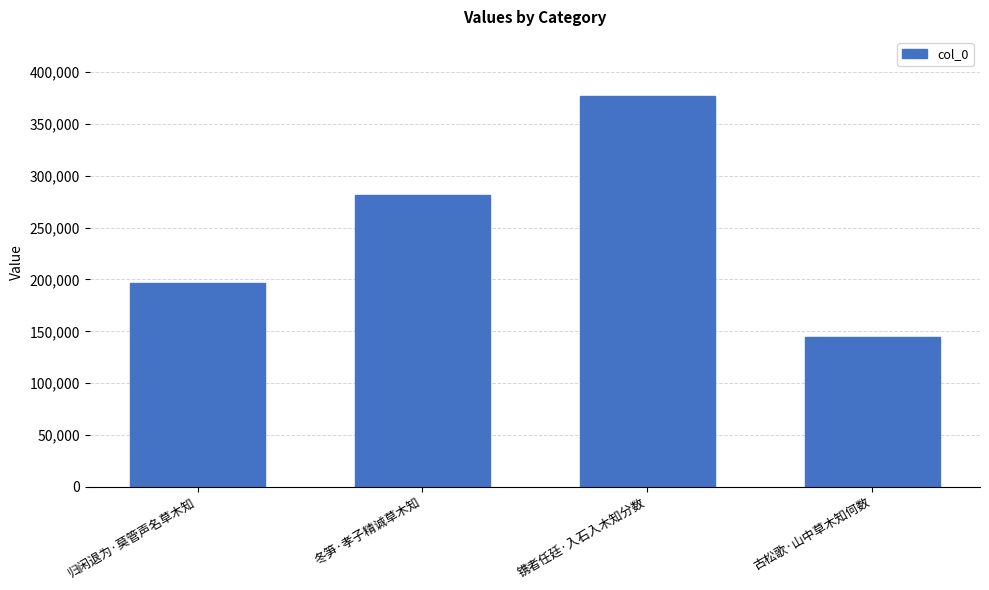

Approximately how many times larger is the value at 归闲退为·莫管声名草木知 compared to 镌者任廷·入石入木知分数?

0.5